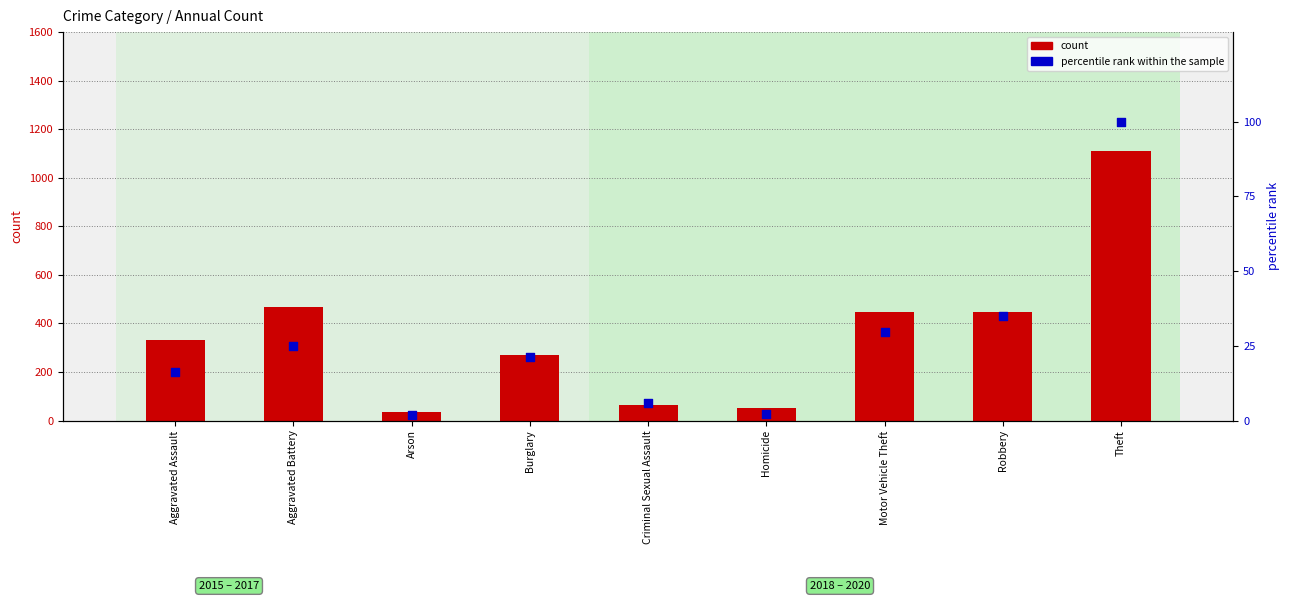

Which series has the largest Y range (max minus min)?

count